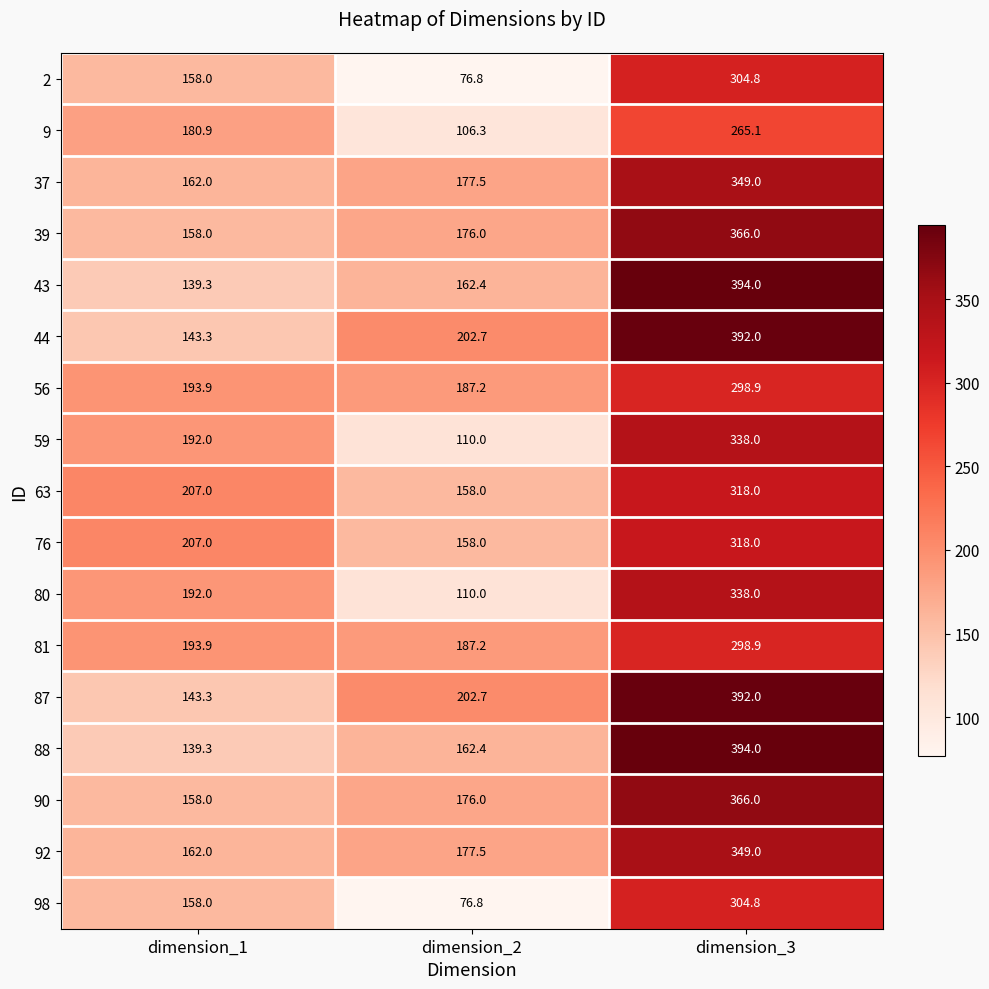

What is the smallest value displayed?

76.8